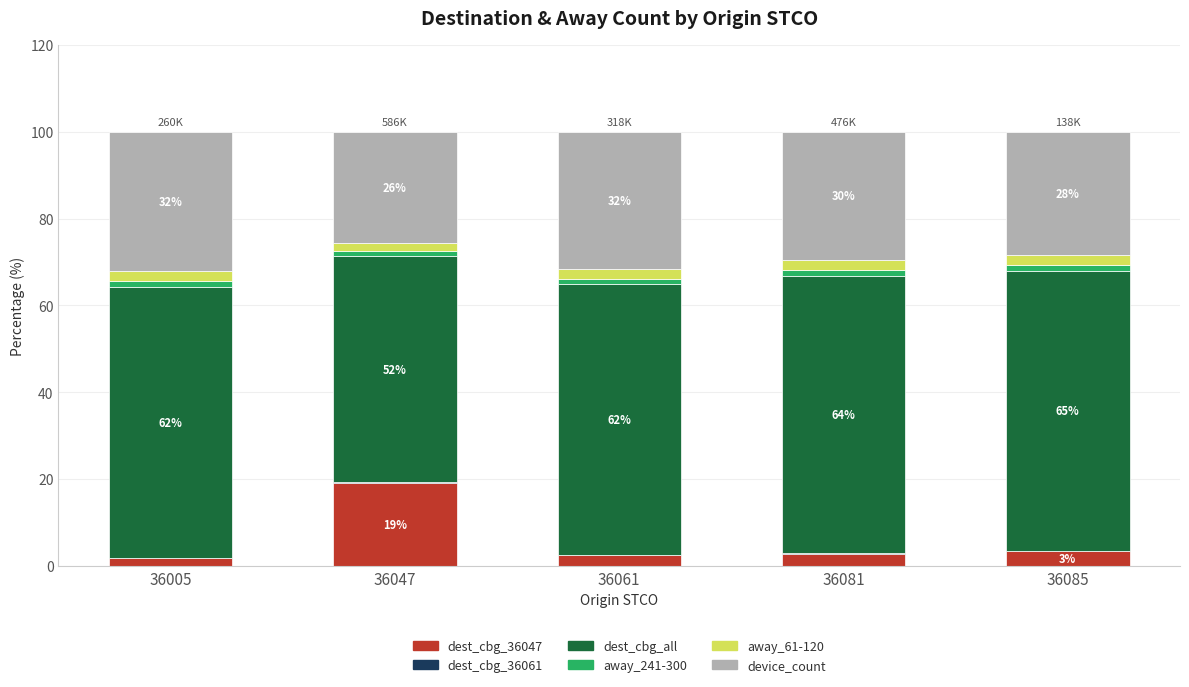

The dest_cbg_36047 series shows 33.1 at 36047. True or false?

False